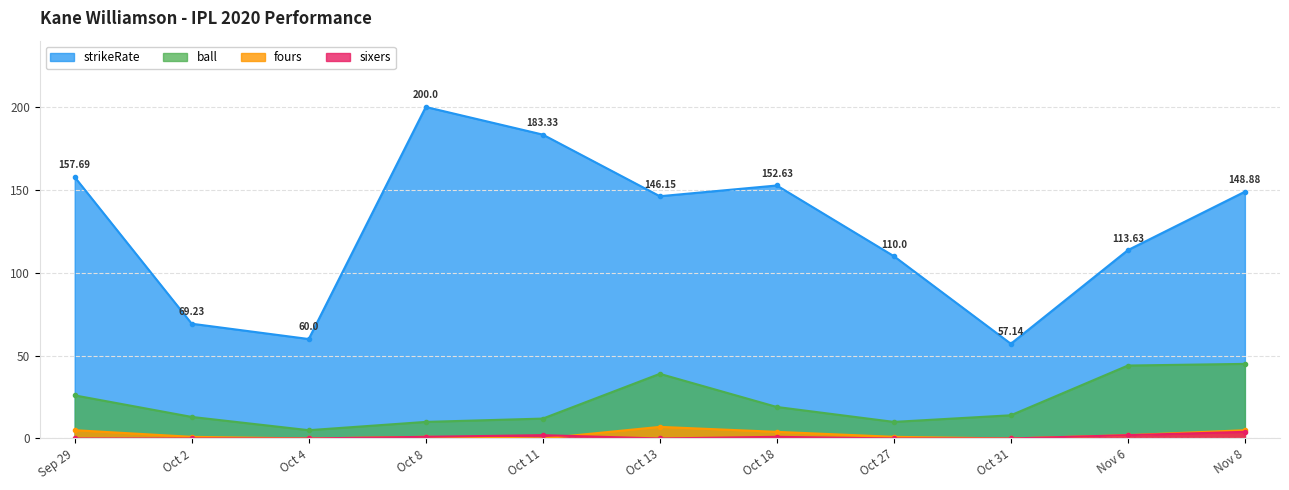

Reading right to left, extract all data points from this chart.

strikeRate: Nov 8=148.9	Nov 6=113.6	Oct 31=57.1	Oct 27=110.0	Oct 18=152.6	Oct 13=146.2	Oct 11=183.3	Oct 8=200.0	Oct 4=60.0	Oct 2=69.2	Sep 29=157.7
ball: Nov 8=45.0	Nov 6=44.0	Oct 31=14.0	Oct 27=10.0	Oct 18=19.0	Oct 13=39.0	Oct 11=12.0	Oct 8=10.0	Oct 4=5.0	Oct 2=13.0	Sep 29=26.0
fours: Nov 8=5.0	Nov 6=2.0	Oct 31=0.0	Oct 27=1.0	Oct 18=4.0	Oct 13=7.0	Oct 11=0.0	Oct 8=1.0	Oct 4=0.0	Oct 2=1.0	Sep 29=5.0
sixers: Nov 8=4.0	Nov 6=2.0	Oct 31=0.0	Oct 27=0.0	Oct 18=1.0	Oct 13=0.0	Oct 11=2.0	Oct 8=1.0	Oct 4=0.0	Oct 2=0.0	Sep 29=0.0